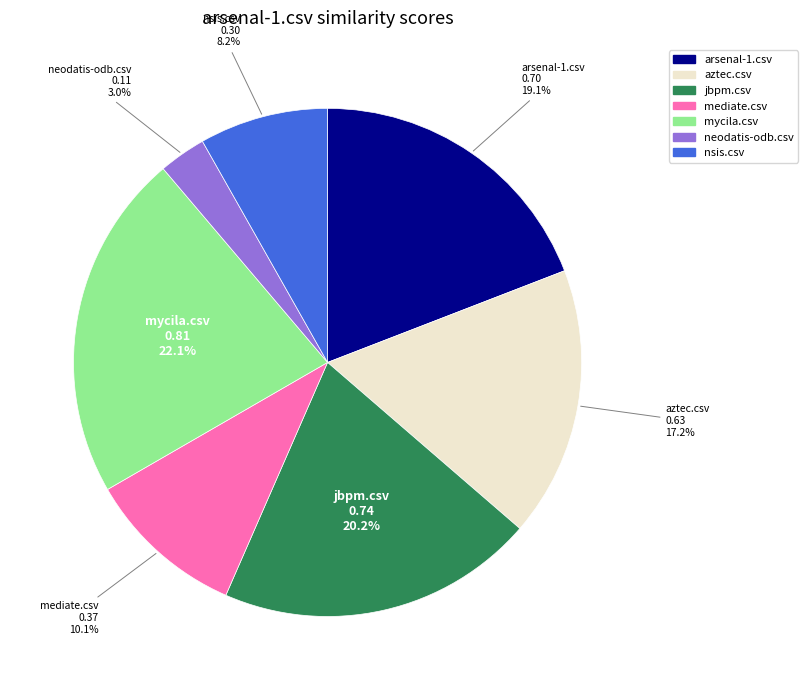

Does any single category account for the majority?

No